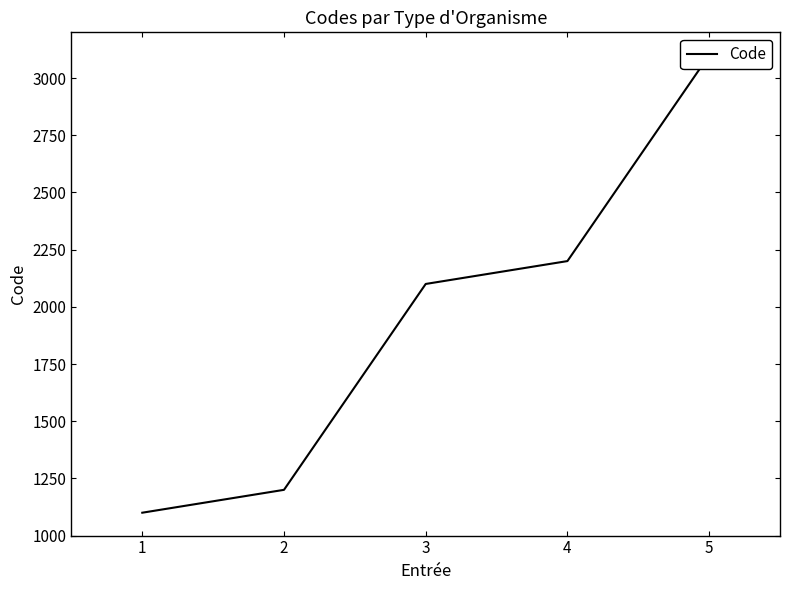

What value does the data have at 5, to the nearest 100?

3100